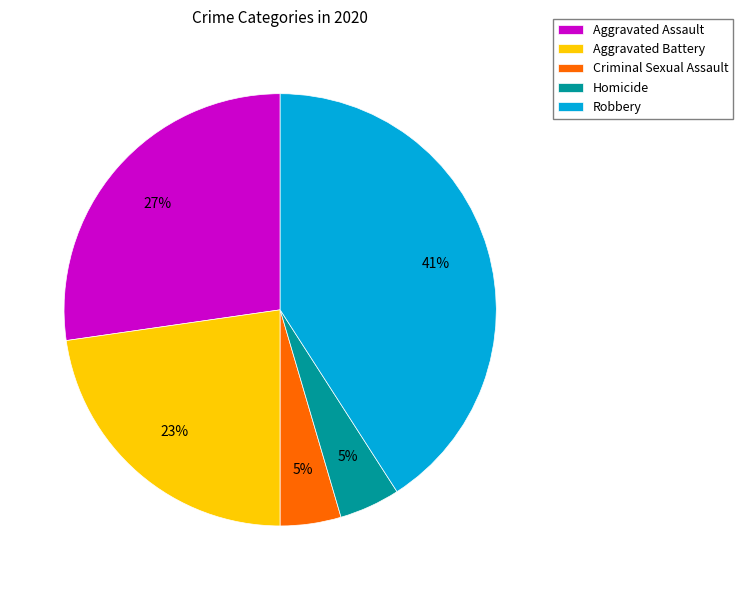

Which category has the biggest portion of the pie?

Robbery